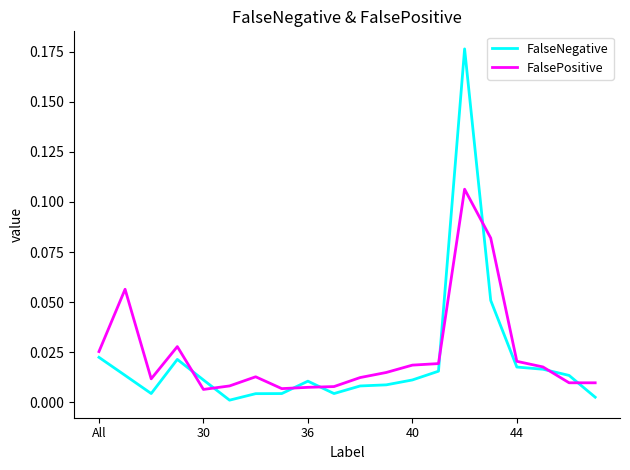

How many lines are shown in the chart?

2